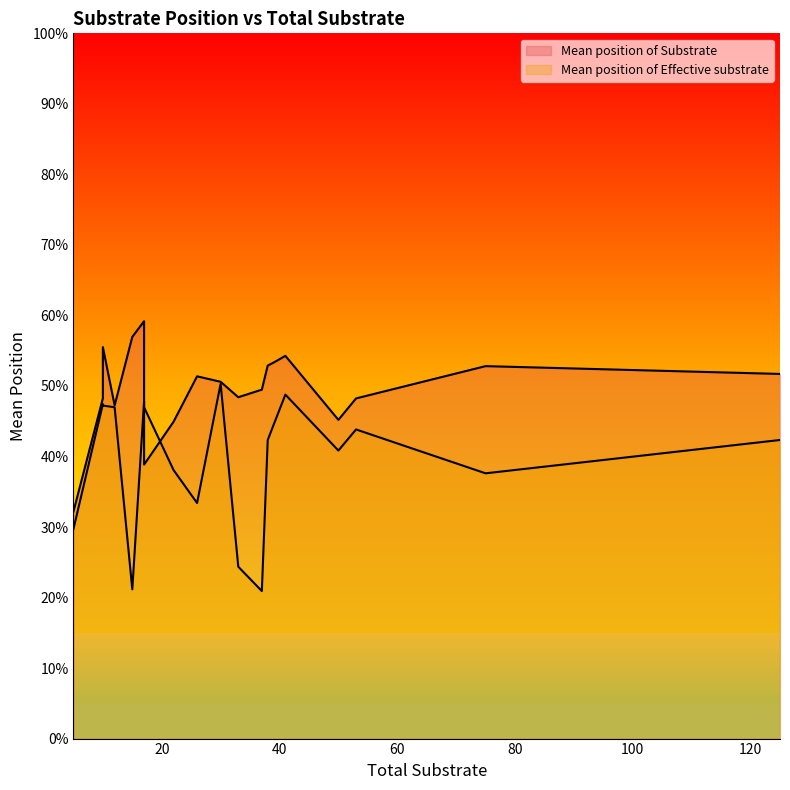

At 37, list the series in order from smallest to largest.

Mean position of Effective substrate, Mean position of Substrate